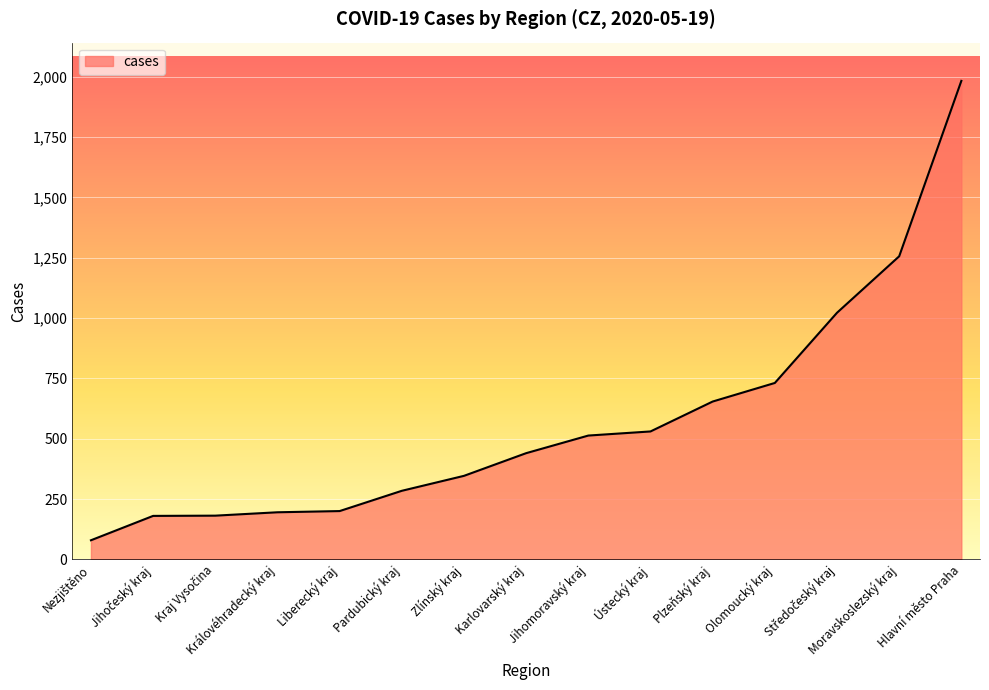

What is the greatest value displayed?

1983